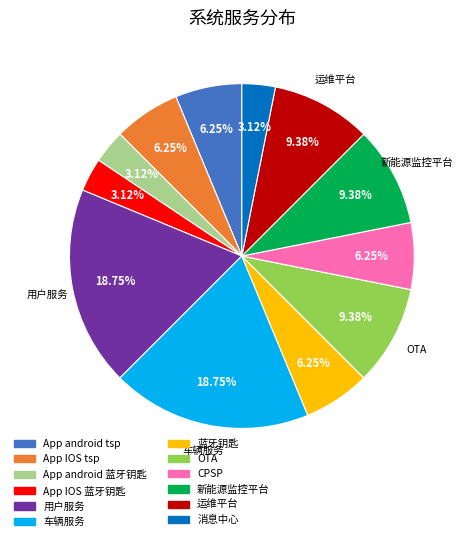

Does 运维平台 account for over 50% of the chart?

No